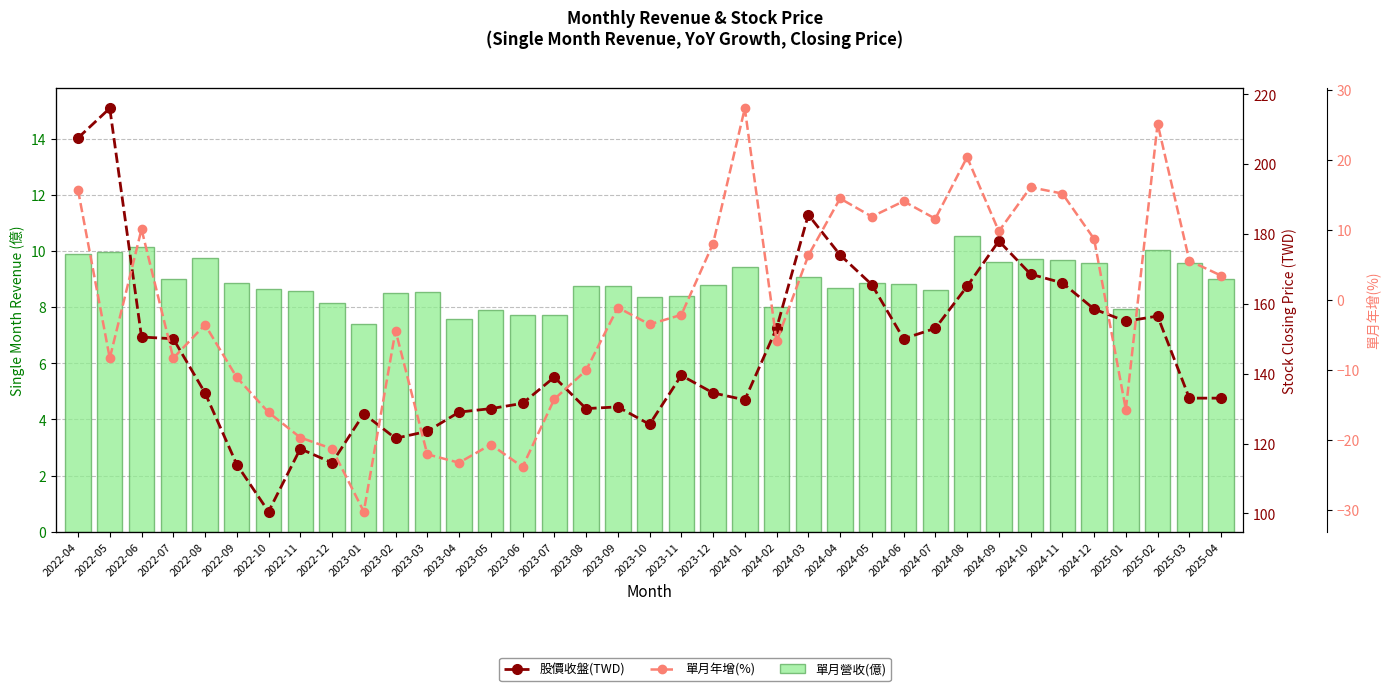

True or false: 單月營收(億) has a value of 12.4 at 2022-07.

False